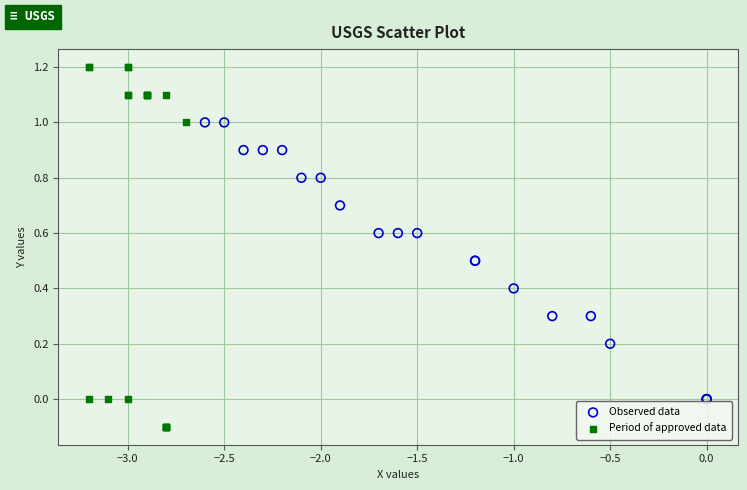

Which series reaches the minimum Y coordinate?

Period of approved data